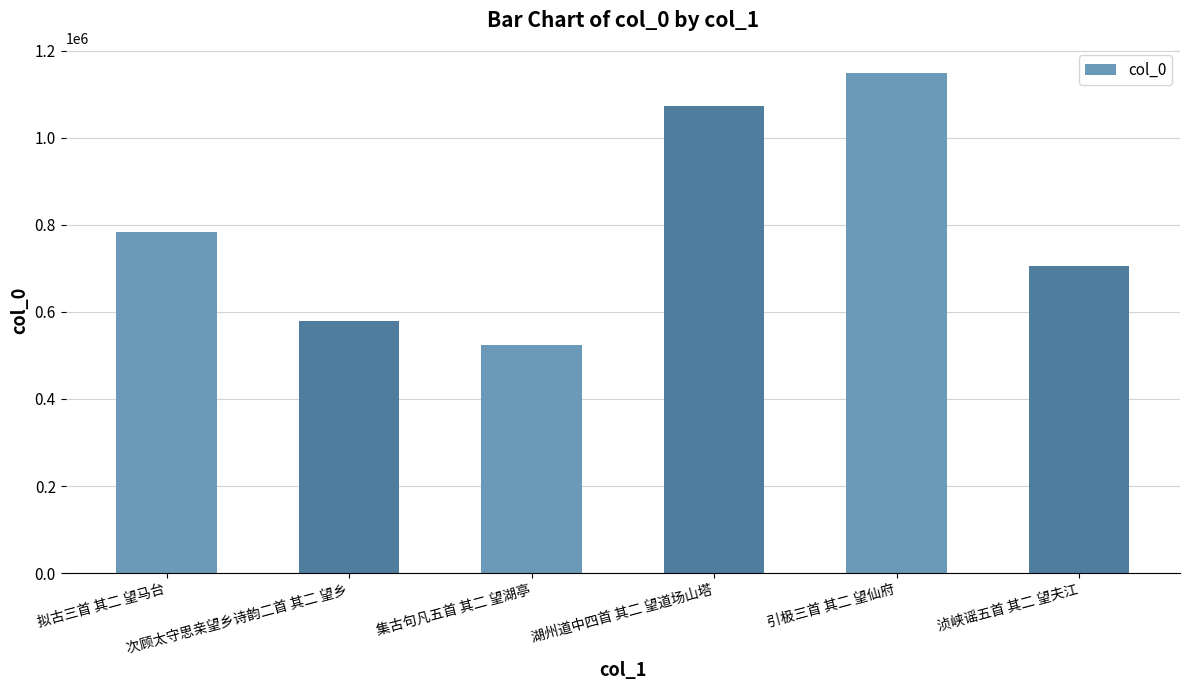

List the labels in order of value, smallest first.

集古句凡五首 其二 望湖亭, 次顾太守思亲望乡诗韵二首 其二 望乡, 浈峡谣五首 其二 望夫江, 拟古三首 其二 望马台, 湖州道中四首 其二 望道场山塔, 引极三首 其二 望仙府